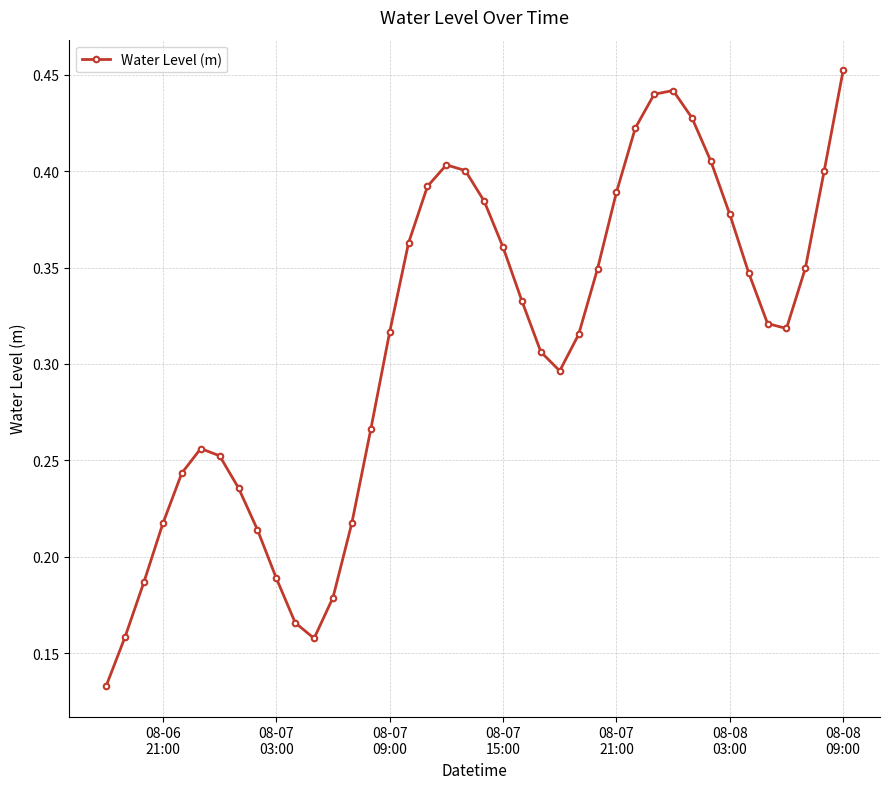

What is the sum of all values?

12.4